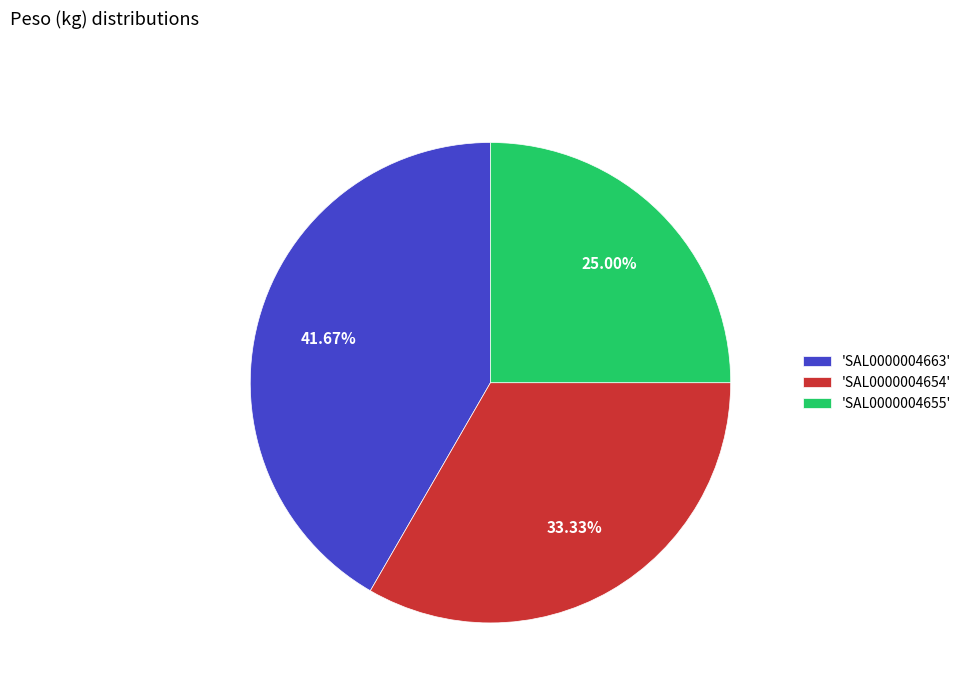

Rank the categories by value from highest to lowest.

'SAL0000004663', 'SAL0000004654', 'SAL0000004655'